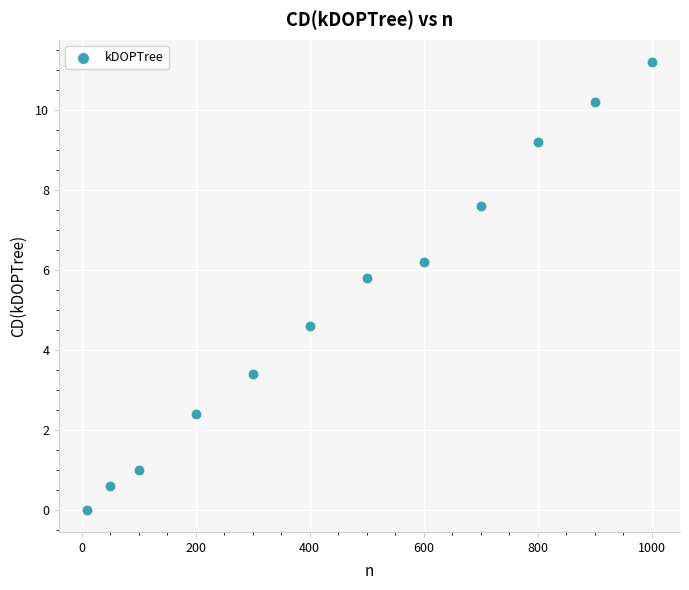

What Y value in the scatter plot is closest to 5?

4.6